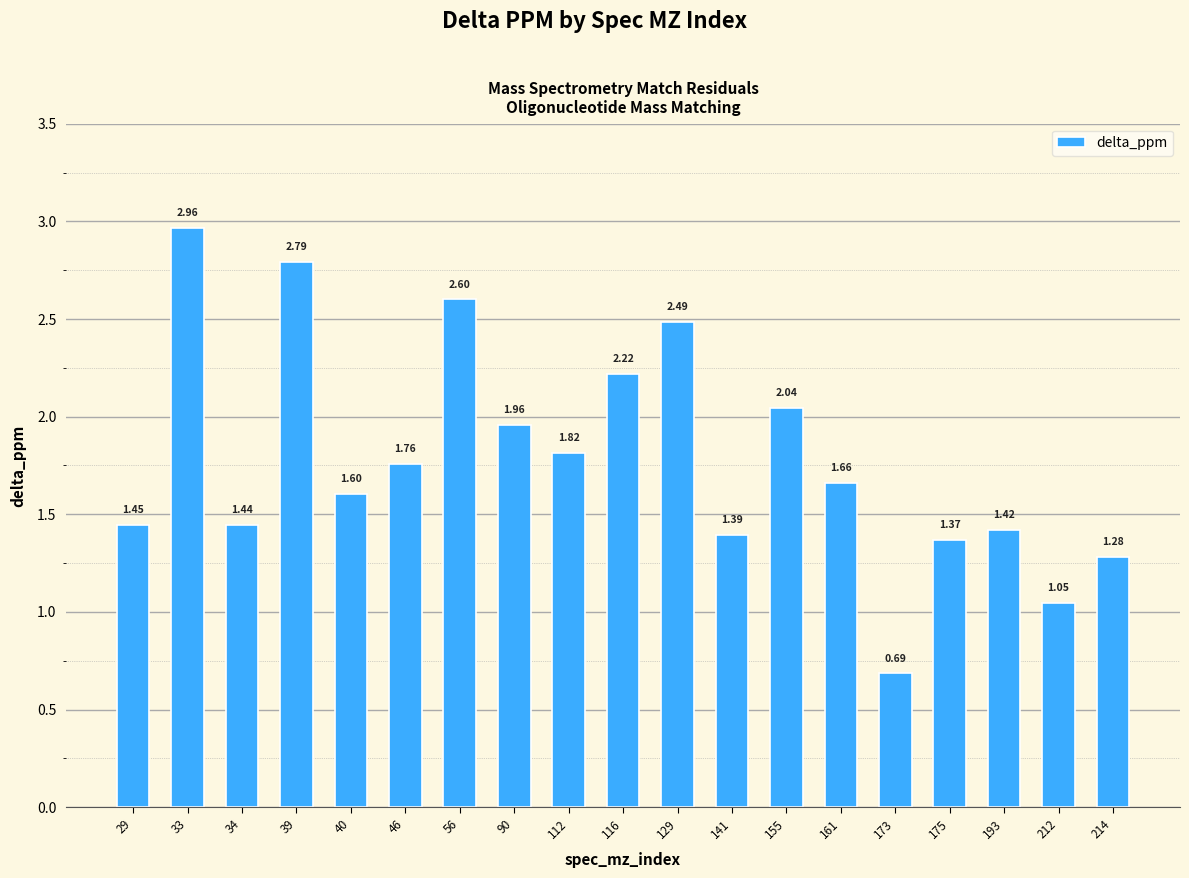

What is the value of the 7th bar from the left?

2.6